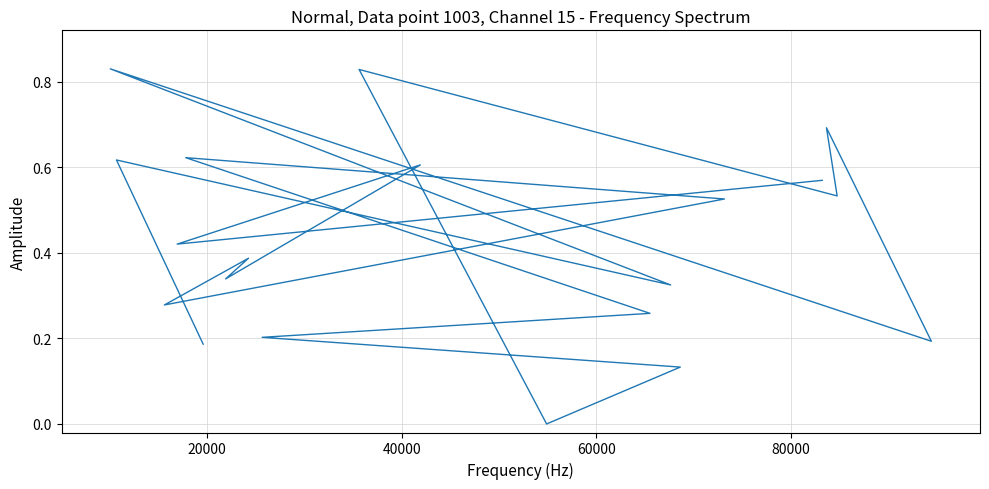

What is the greatest value displayed?

0.8